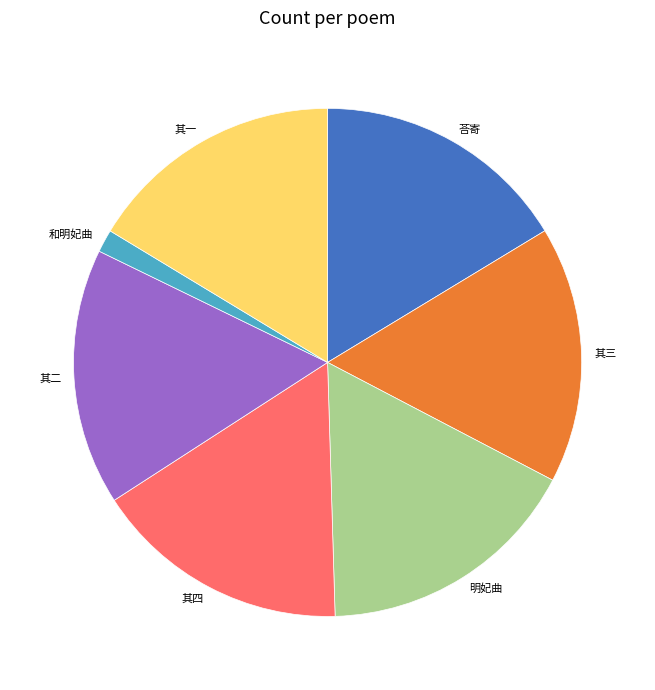

Is there any slice that represents more than half of the pie?

No